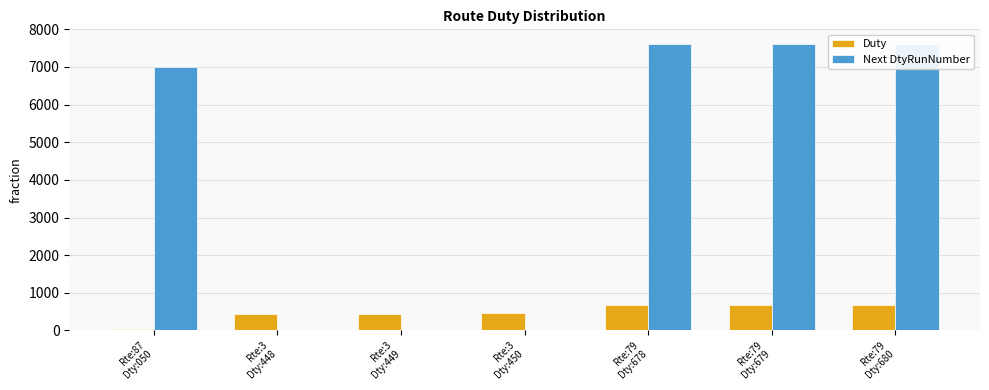

Are the bars grouped side by side (vs. stacked)?

Yes